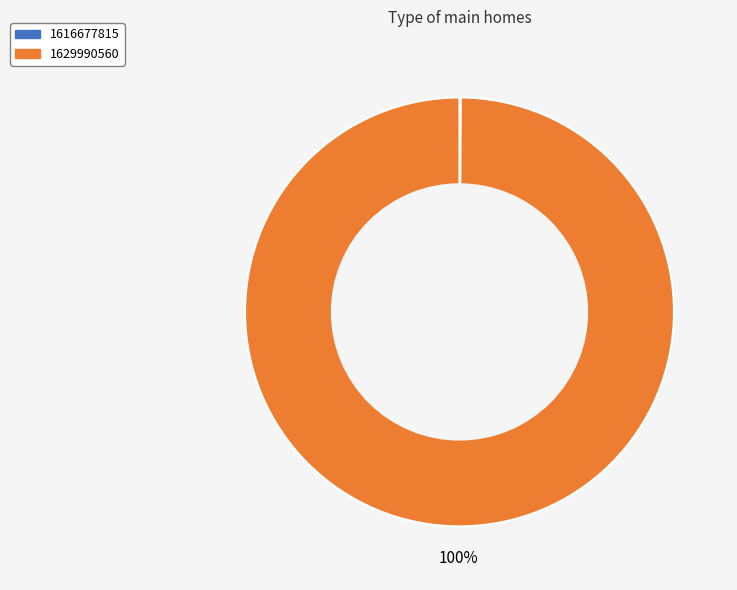

Which category has the biggest portion of the pie?

1629990560